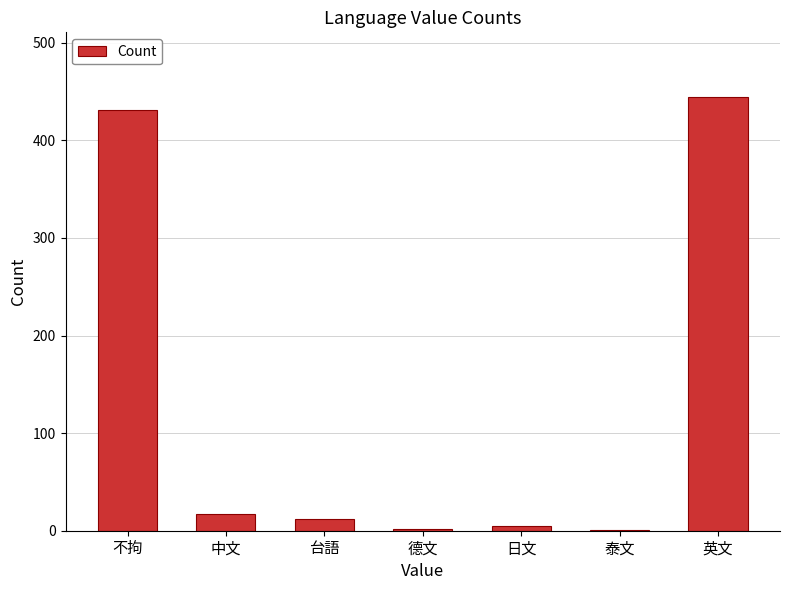

Count the number of data series in this chart.

1